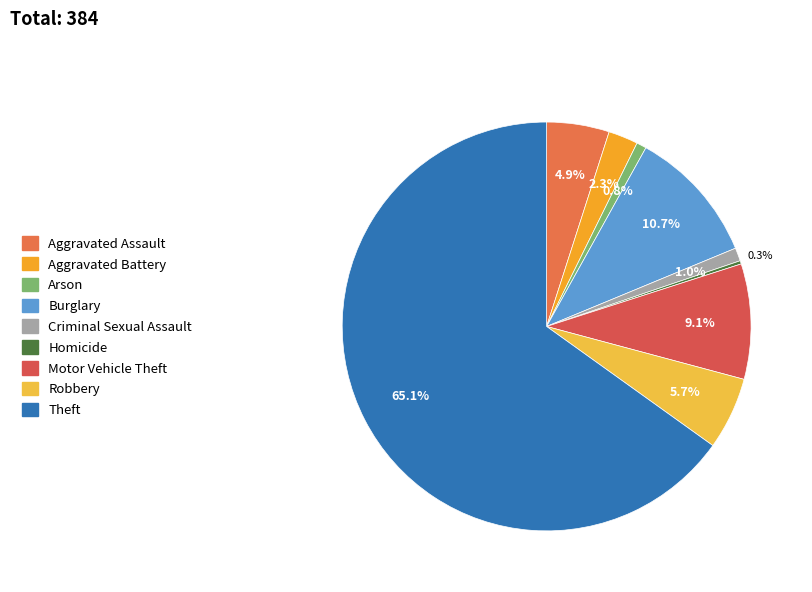

What percentage is the Criminal Sexual Assault slice, to the nearest percent?

1%